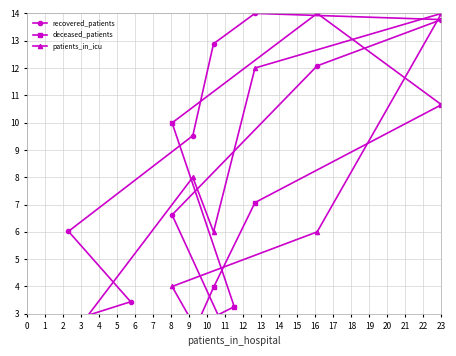

What is the difference between the maximum and minimum values in the patients_in_icu series?

14.0